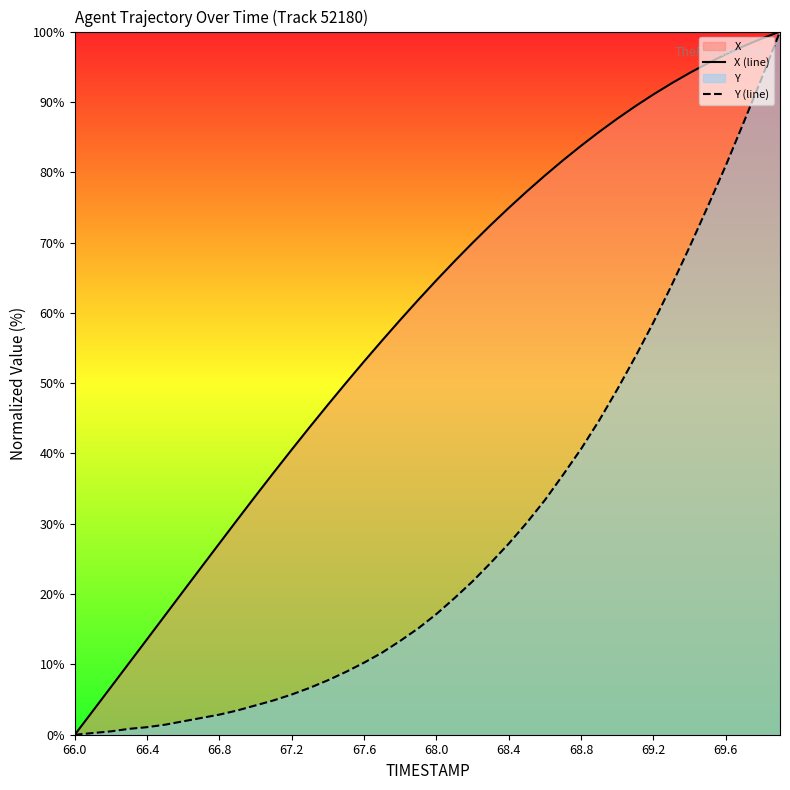

What is the difference between the maximum and second lowest values in the Y (line) series?

99.8